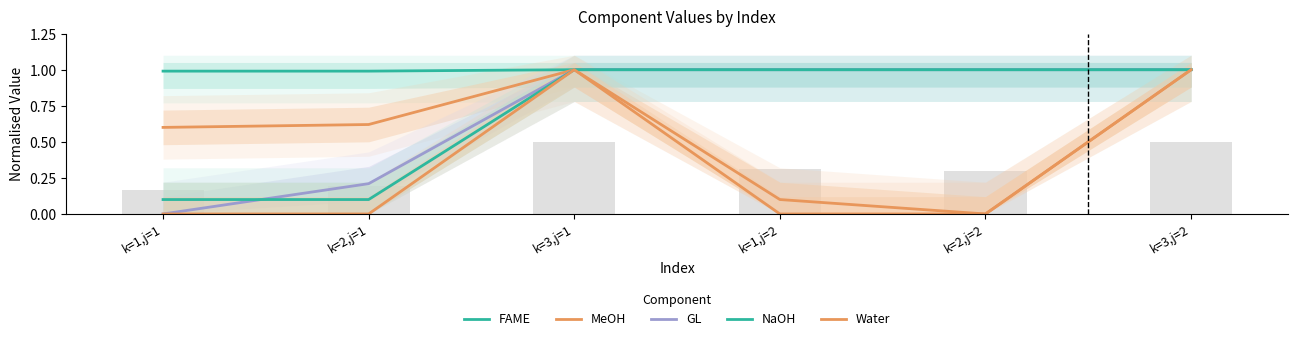

What is the sum of the GL values at k=2,j=2 and k=1,j=2?

2.0